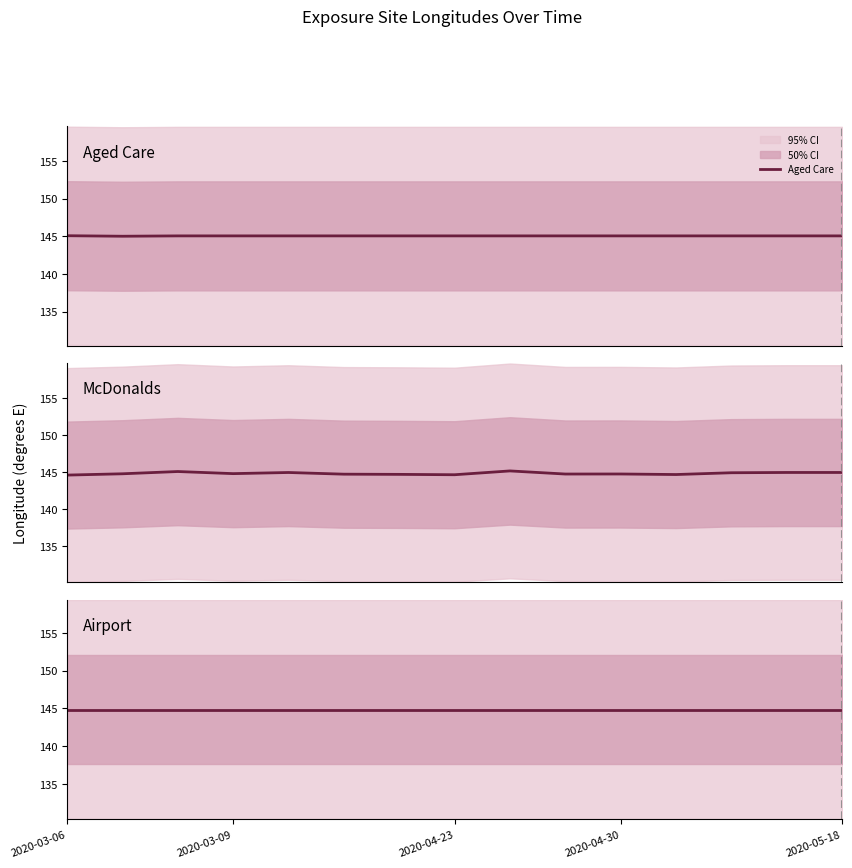

What is the lowest value of the Aged Care series?

145.0